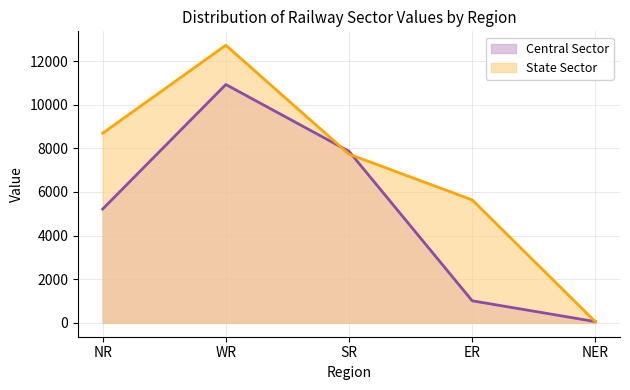

The value of Central Sector at SR is 7862. True or false?

True